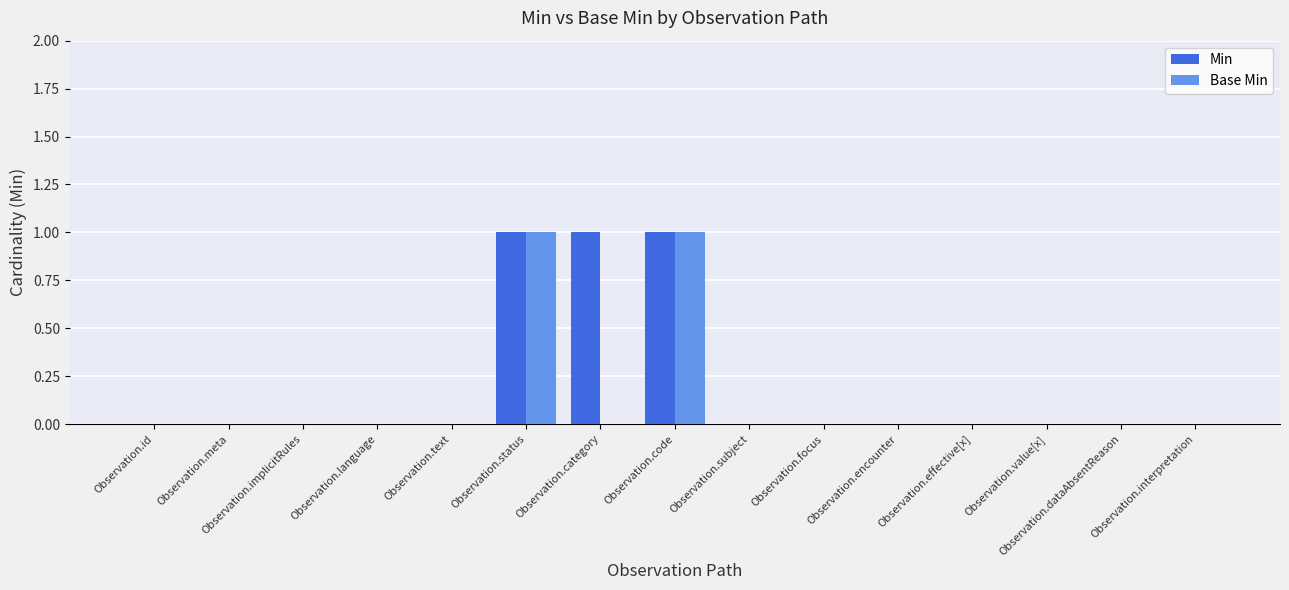

Between Observation.category and Observation.focus, which series saw the biggest shift?

Min